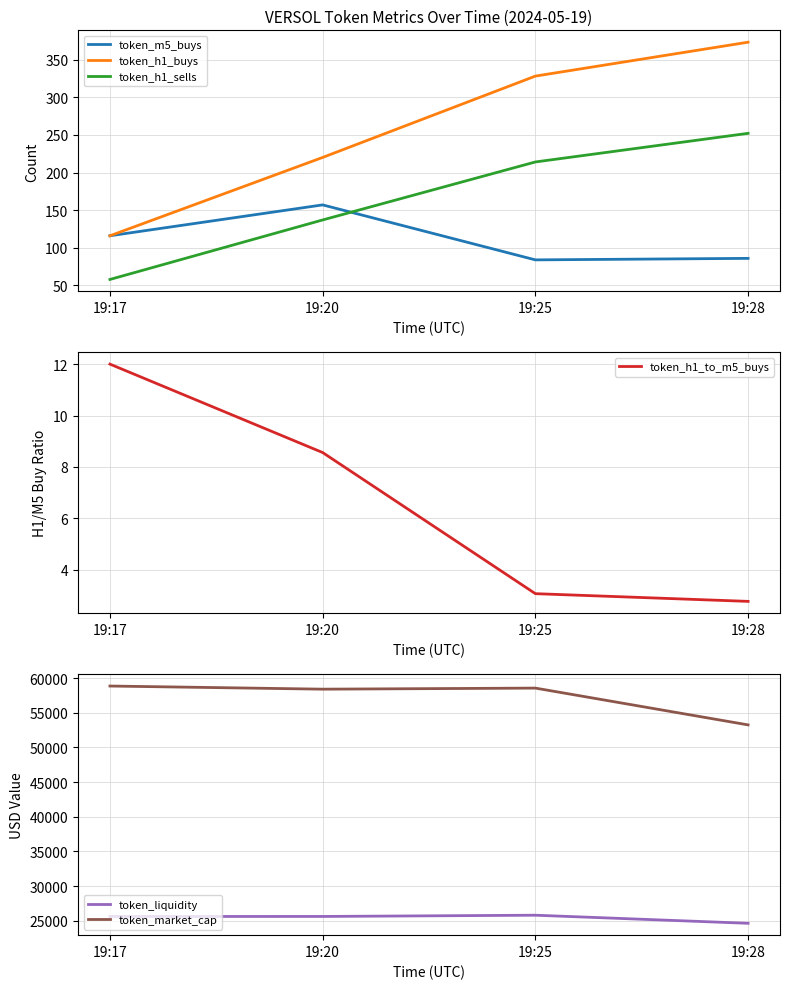

Rank the series at 19:17 from highest to lowest value.

token_market_cap, token_liquidity, token_m5_buys, token_h1_buys, token_h1_sells, token_h1_to_m5_buys